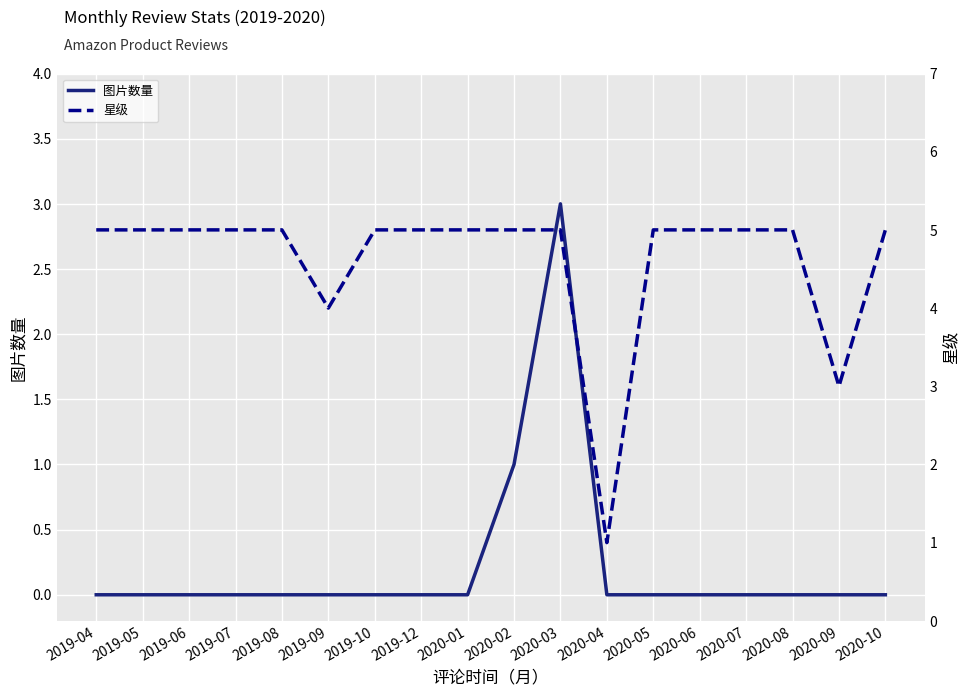

Which category has the highest value in the 图片数量 series?

2020-03